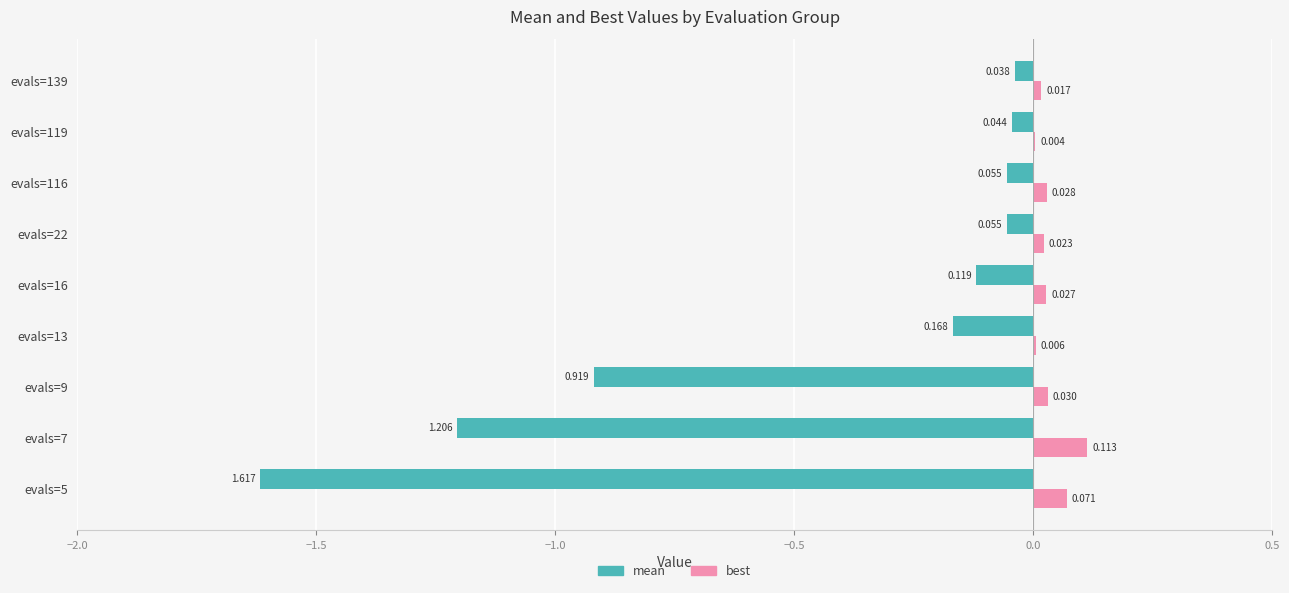

Which series has the largest total across all categories?

best